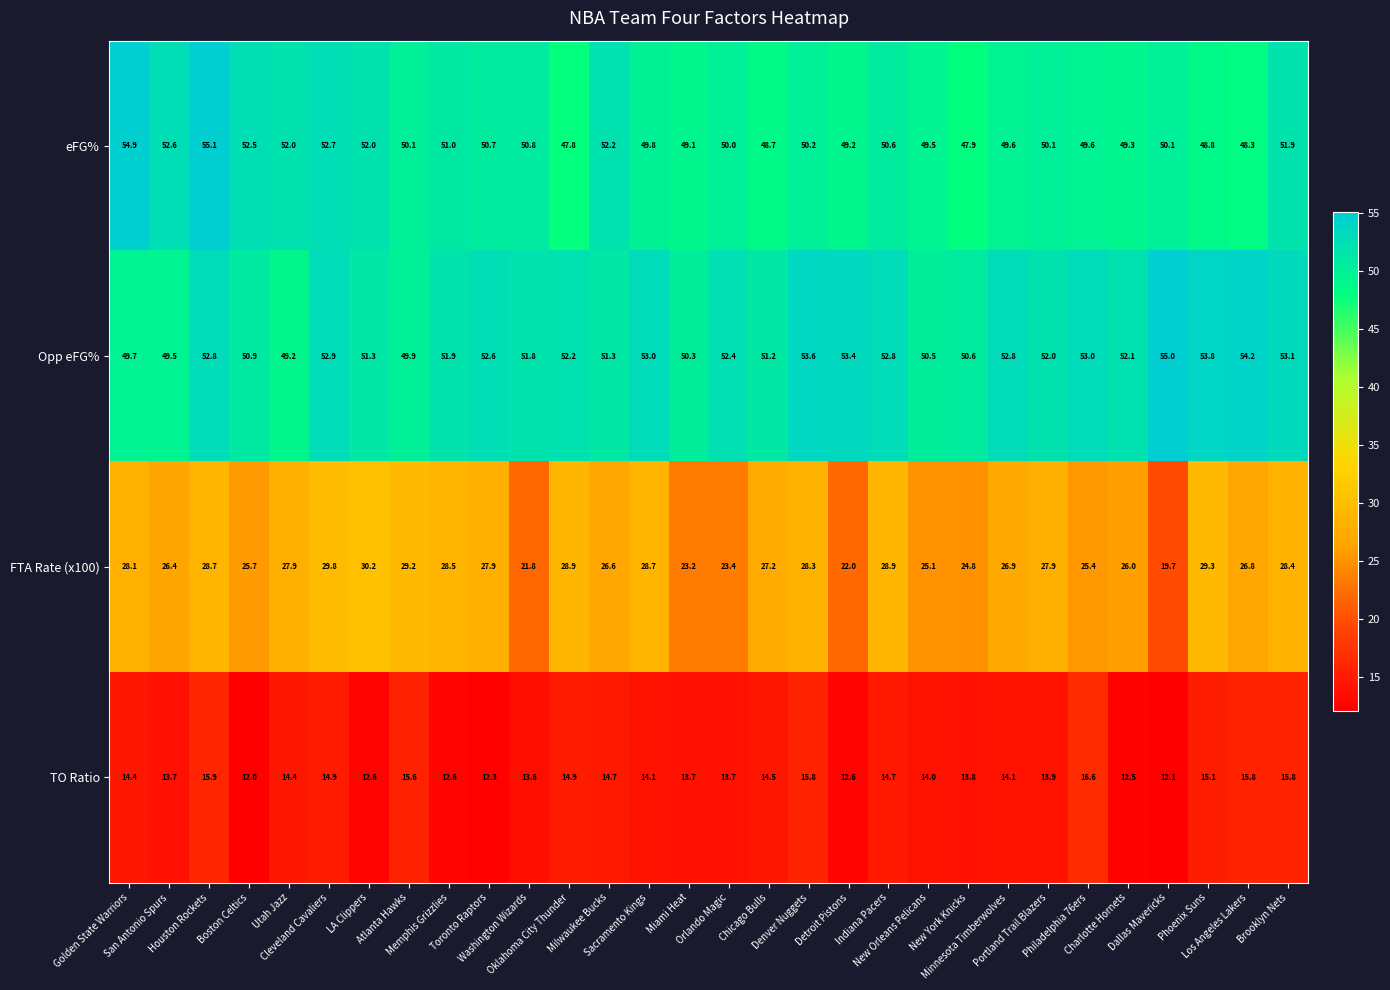

At how many categories does at least one series exceed 17?

30